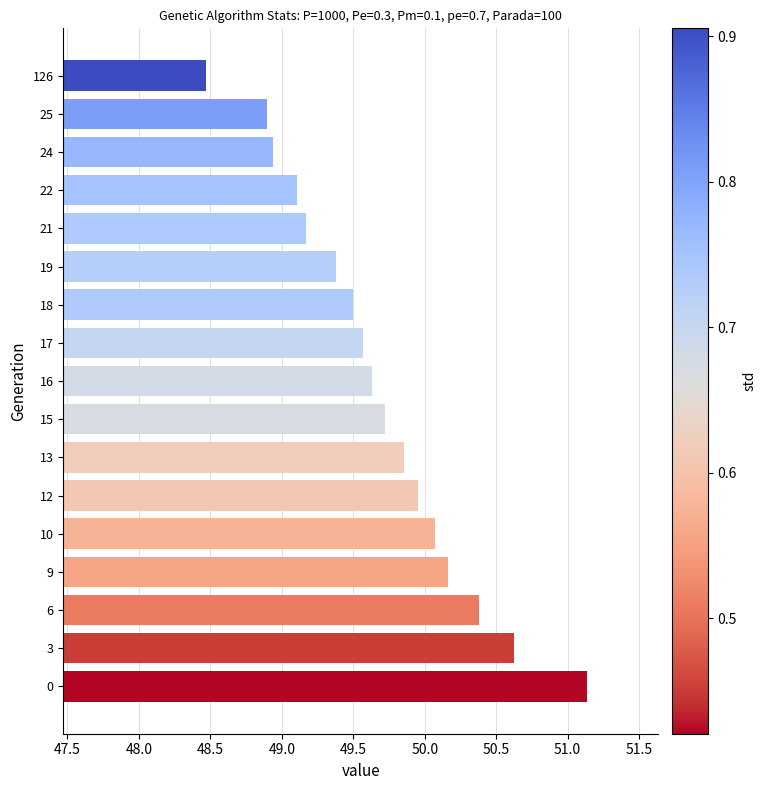

The chart shows a value of 16.8 at 12. True or false?

False